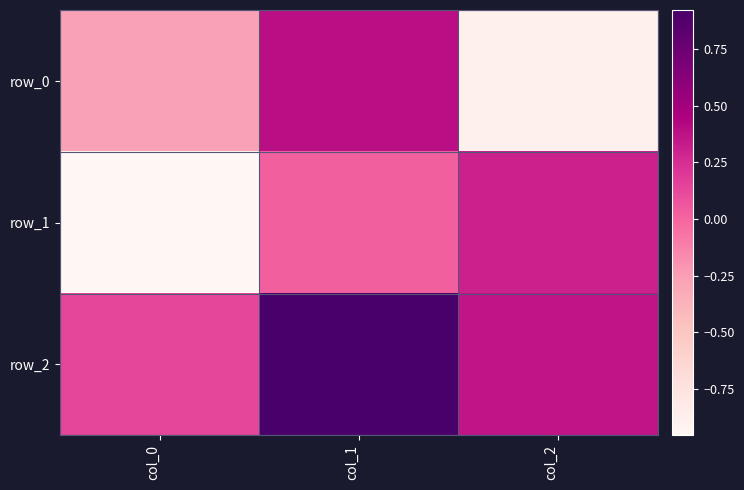

Reading left to right, transcribe all the data shown in this chart.

row_0: col_0=-0.3	col_1=0.4	col_2=-0.9
row_1: col_0=-1.0	col_1=0.0	col_2=0.3
row_2: col_0=0.1	col_1=0.9	col_2=0.4